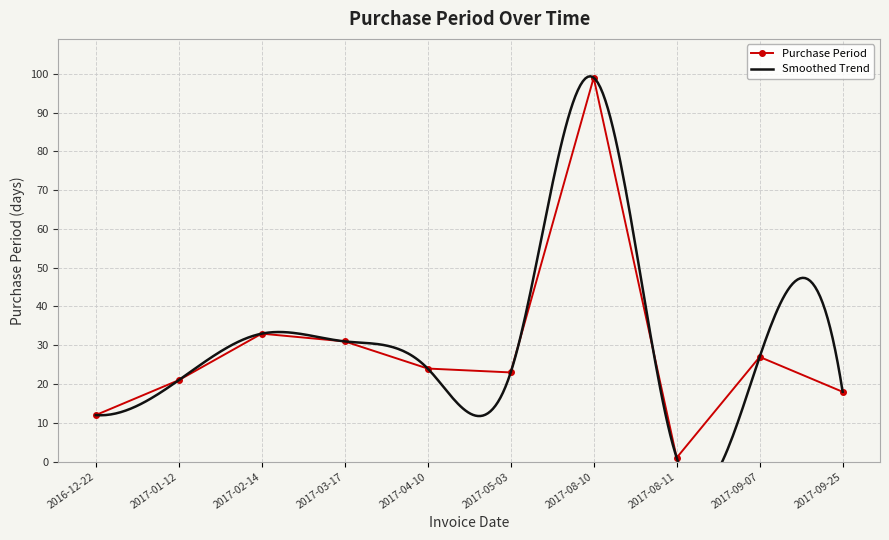

How many interior local valleys (lower than both neighbors) does the data have?

2